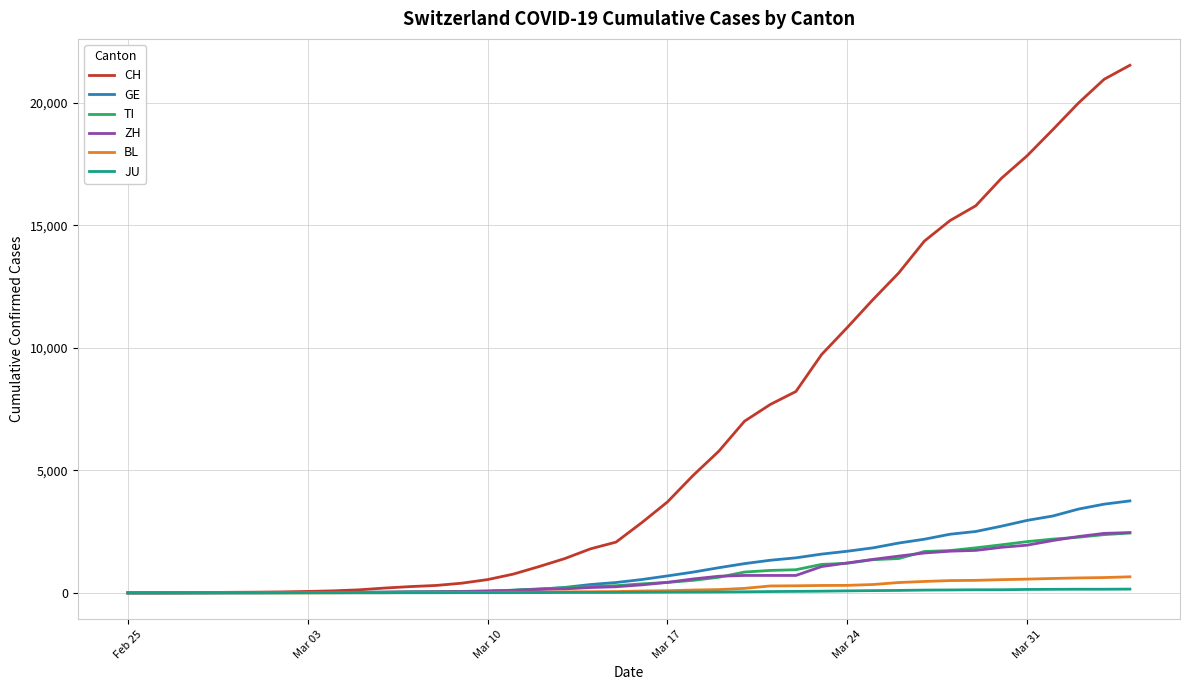

Which series has the largest range (max minus min)?

CH